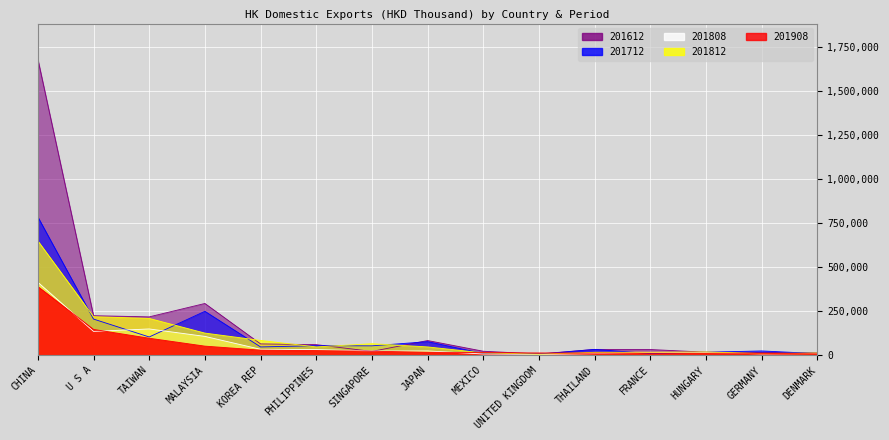

How many lines are shown in the chart?

5